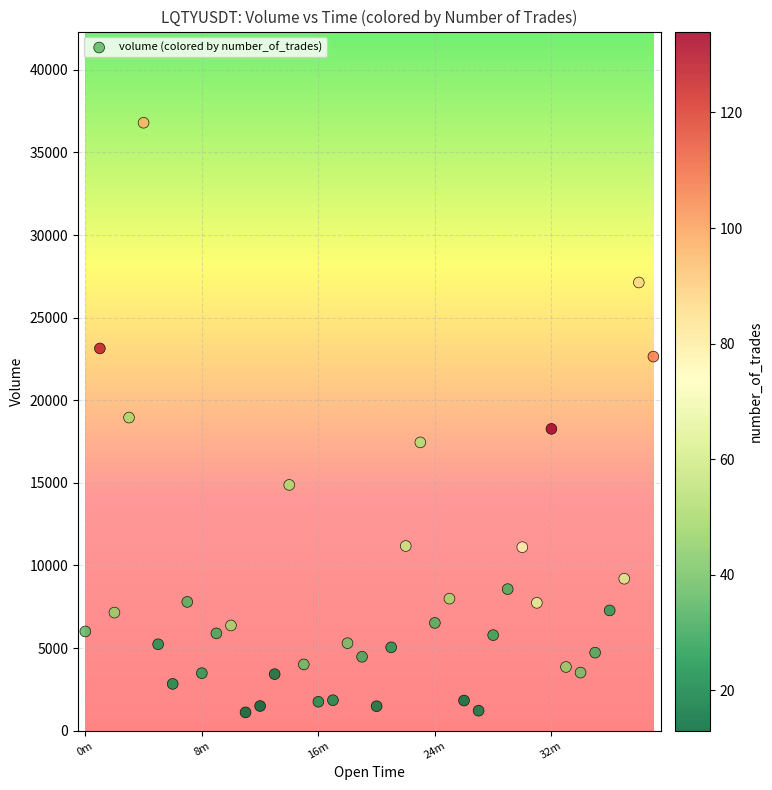

What is the range of X values (max minus min)?

2340000.0